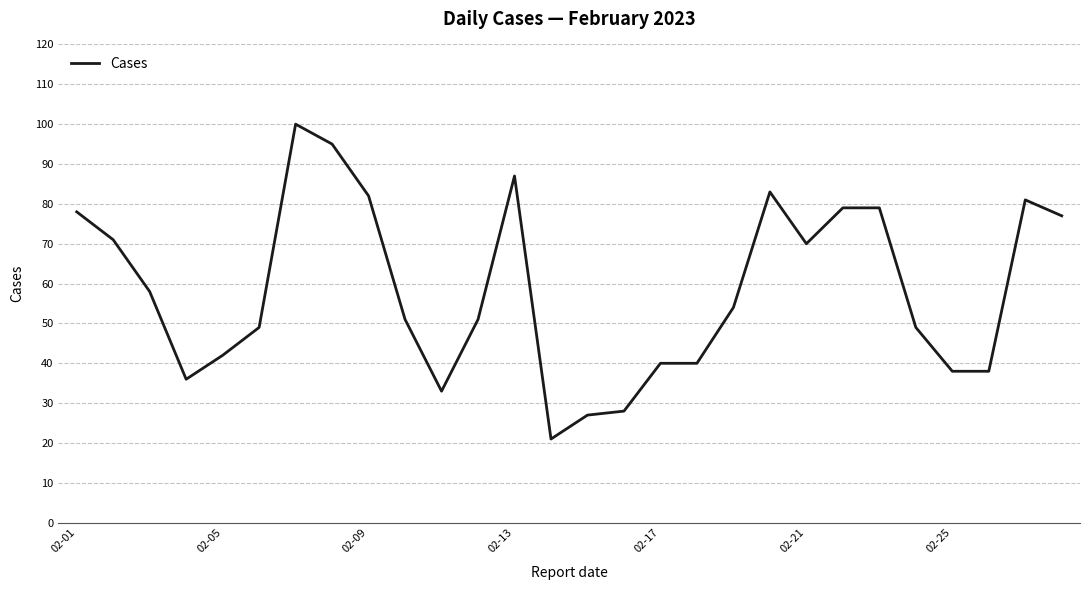

True or false: there are more than 2 points higher than both neighbors.

True